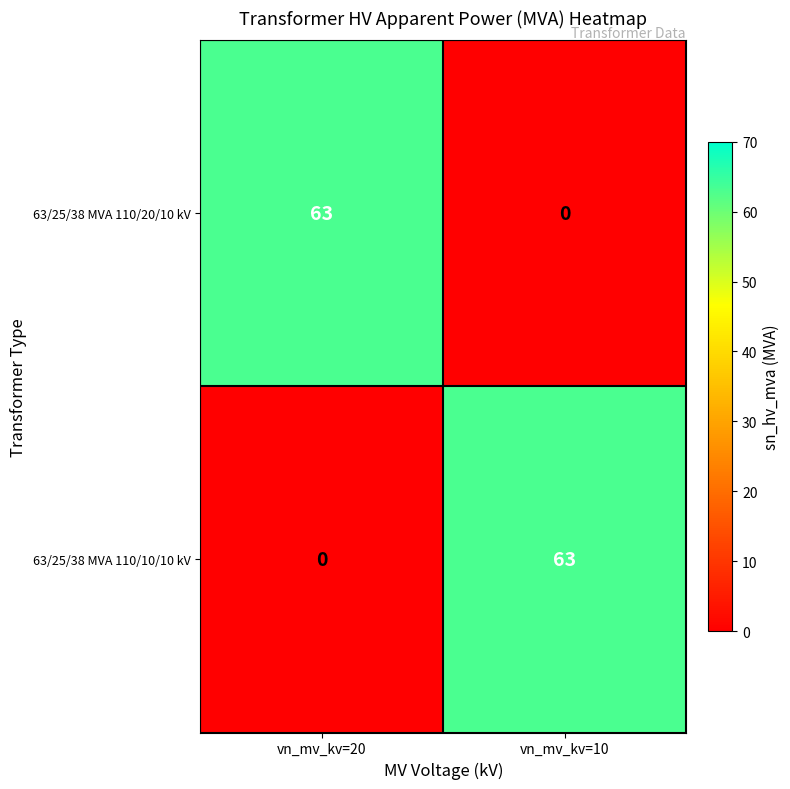

What is the difference between the maximum and minimum values in the 63/25/38 MVA 110/20/10 kV series?

63